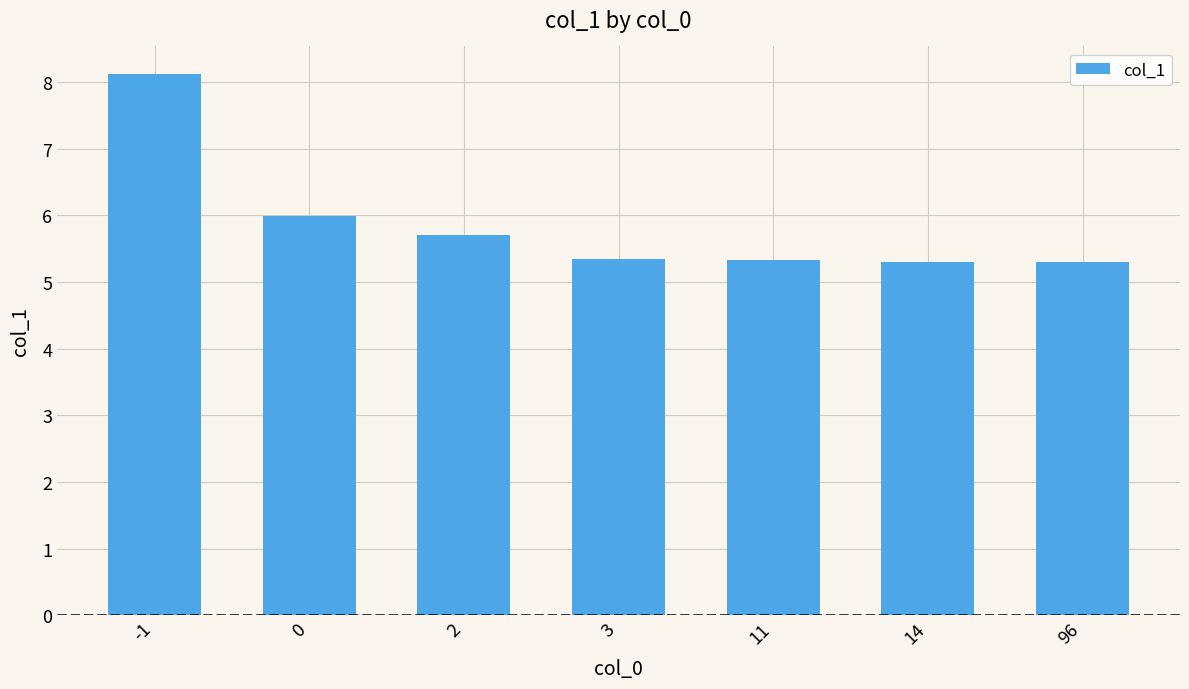

Reading left to right, what are all the values shown in this chart?

-1=8.1	0=6.0	2=5.7	3=5.3	11=5.3	14=5.3	96=5.3